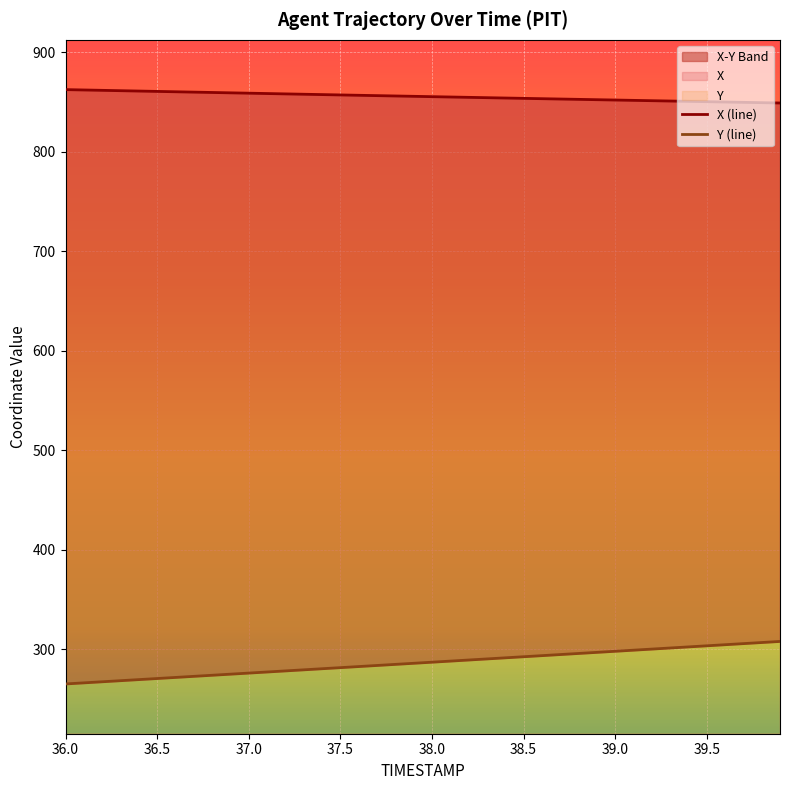

What is the average value of the Y series?

286.7